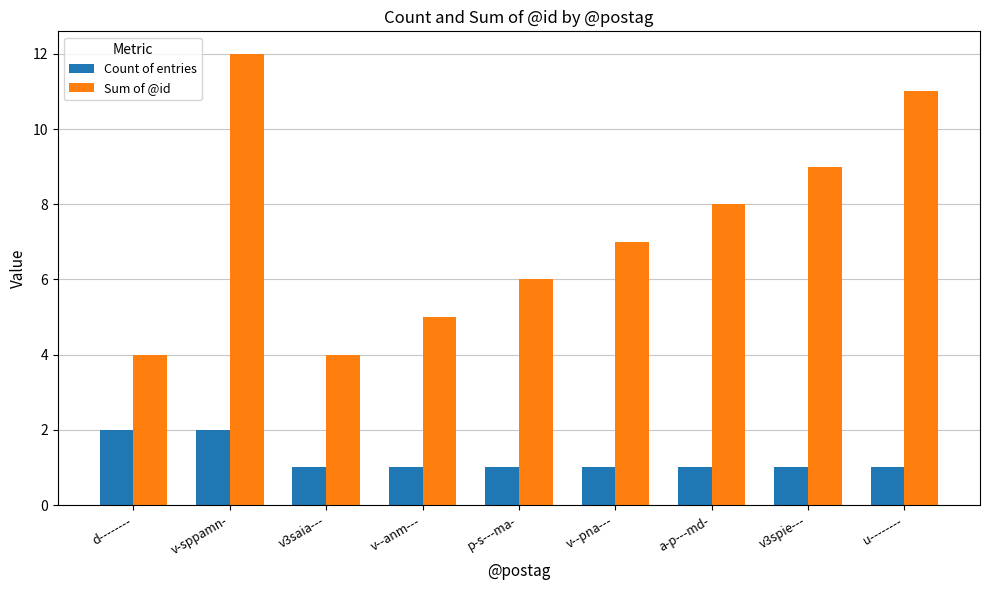

True or false: Count of entries has a value of 1 at u--------.

True